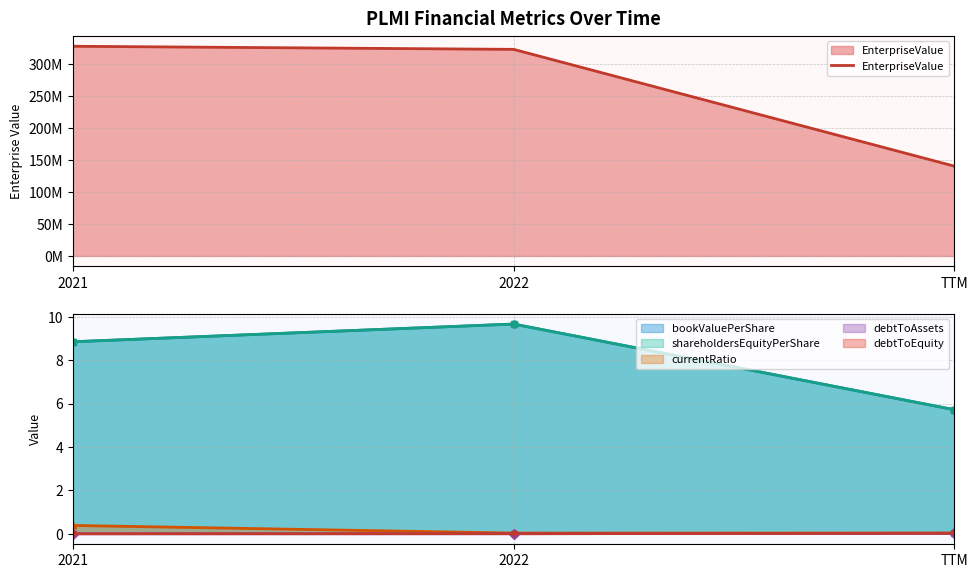

At which category does the chart reach its peak across all series?

2021